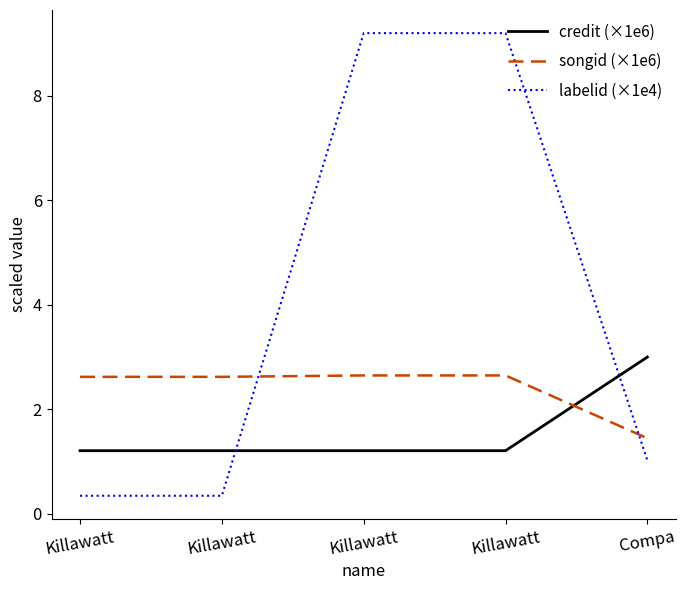

Where does the songid (×1e6) series first go above 2?

Killawatt